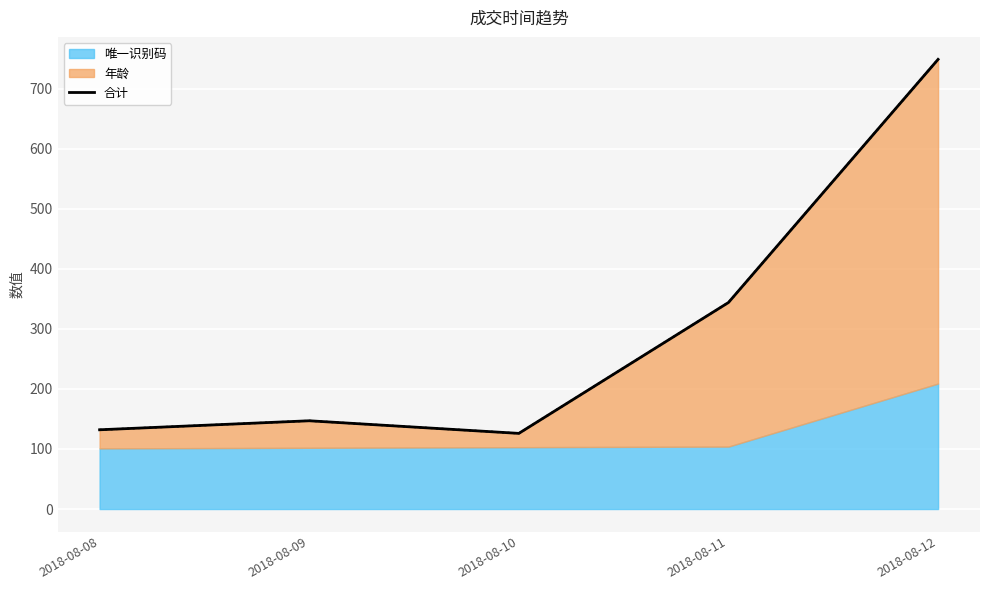

What is the sum of the values at 2018-08-09 and 2018-08-10?

273